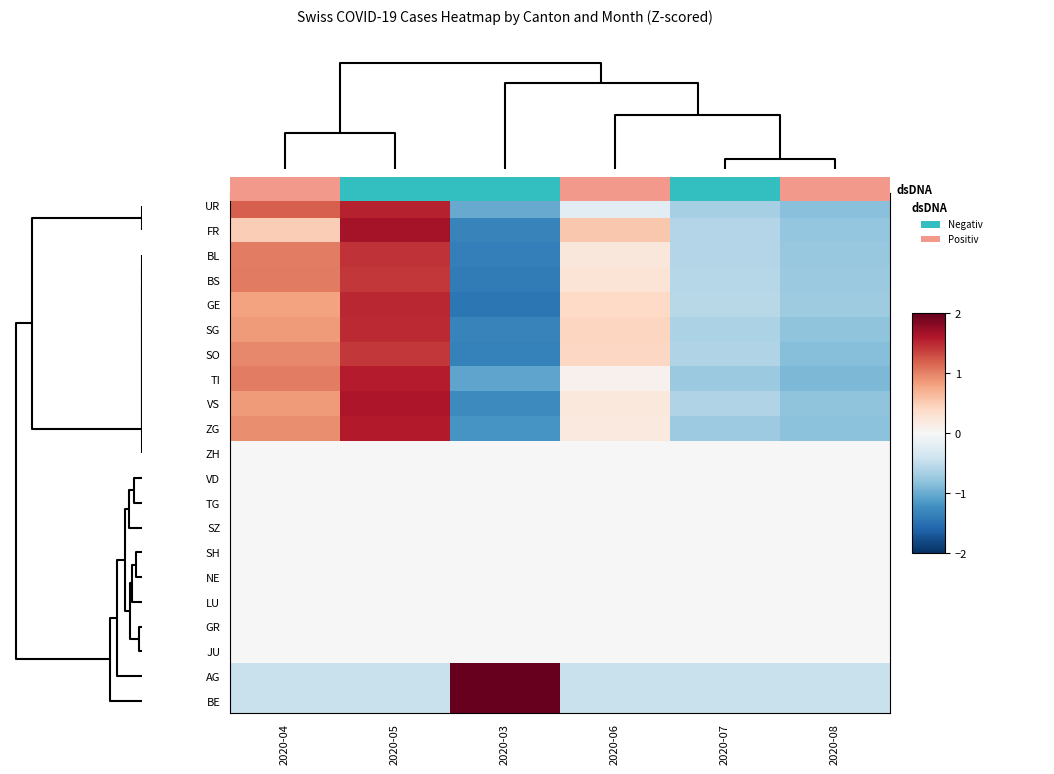

Reading left to right, what are all the values shown in this chart?

UR: 2020-04=1.2	2020-05=1.5	2020-03=-1.0	2020-06=-0.2	2020-07=-0.7	2020-08=-0.8
FR: 2020-04=0.5	2020-05=1.7	2020-03=-1.3	2020-06=0.5	2020-07=-0.6	2020-08=-0.8
BL: 2020-04=1.0	2020-05=1.5	2020-03=-1.4	2020-06=0.2	2020-07=-0.6	2020-08=-0.8
BS: 2020-04=1.0	2020-05=1.4	2020-03=-1.4	2020-06=0.3	2020-07=-0.6	2020-08=-0.7
GE: 2020-04=0.8	2020-05=1.5	2020-03=-1.4	2020-06=0.4	2020-07=-0.6	2020-08=-0.7
SG: 2020-04=0.9	2020-05=1.5	2020-03=-1.3	2020-06=0.4	2020-07=-0.6	2020-08=-0.8
SO: 2020-04=1.0	2020-05=1.4	2020-03=-1.3	2020-06=0.4	2020-07=-0.6	2020-08=-0.8
TI: 2020-04=1.0	2020-05=1.6	2020-03=-1.1	2020-06=0.1	2020-07=-0.7	2020-08=-0.9
VS: 2020-04=0.9	2020-05=1.6	2020-03=-1.3	2020-06=0.2	2020-07=-0.6	2020-08=-0.8
ZG: 2020-04=0.9	2020-05=1.6	2020-03=-1.2	2020-06=0.2	2020-07=-0.7	2020-08=-0.8
ZH: 2020-04=0.0	2020-05=0.0	2020-03=0.0	2020-06=0.0	2020-07=0.0	2020-08=0.0
VD: 2020-04=0.0	2020-05=0.0	2020-03=0.0	2020-06=0.0	2020-07=0.0	2020-08=0.0
TG: 2020-04=0.0	2020-05=0.0	2020-03=0.0	2020-06=0.0	2020-07=0.0	2020-08=0.0
SZ: 2020-04=0.0	2020-05=0.0	2020-03=0.0	2020-06=0.0	2020-07=0.0	2020-08=0.0
SH: 2020-04=0.0	2020-05=0.0	2020-03=0.0	2020-06=0.0	2020-07=0.0	2020-08=0.0
NE: 2020-04=0.0	2020-05=0.0	2020-03=0.0	2020-06=0.0	2020-07=0.0	2020-08=0.0
LU: 2020-04=0.0	2020-05=0.0	2020-03=0.0	2020-06=0.0	2020-07=0.0	2020-08=0.0
GR: 2020-04=0.0	2020-05=0.0	2020-03=0.0	2020-06=0.0	2020-07=0.0	2020-08=0.0
JU: 2020-04=0.0	2020-05=0.0	2020-03=0.0	2020-06=0.0	2020-07=0.0	2020-08=0.0
AG: 2020-04=-0.4	2020-05=-0.4	2020-03=2.2	2020-06=-0.4	2020-07=-0.4	2020-08=-0.4
BE: 2020-04=-0.4	2020-05=-0.4	2020-03=2.2	2020-06=-0.4	2020-07=-0.4	2020-08=-0.4